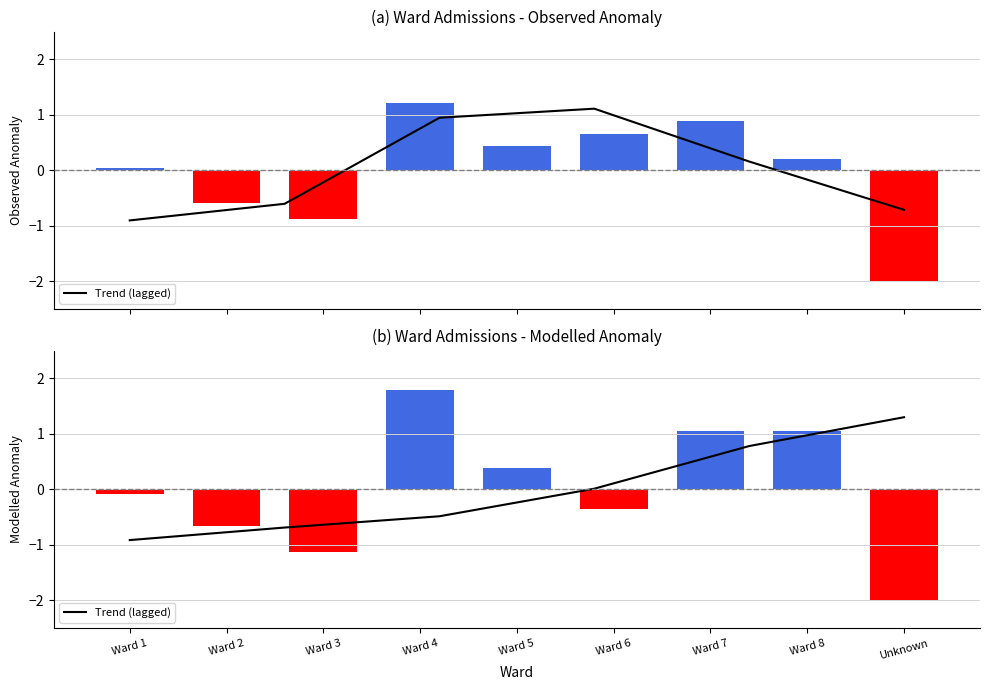

True or false: the data shows -0.7 at Ward 3.

False